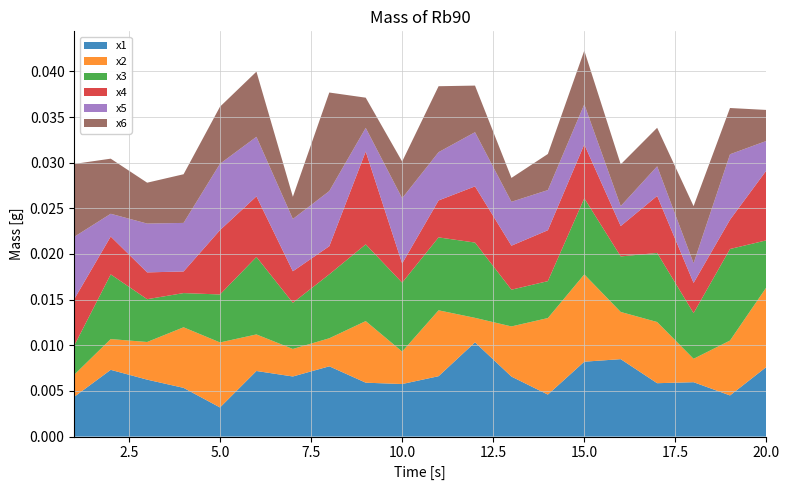

Reading left to right, list all the values displayed in this chart.

x1: 1=4.4	2=7.3	3=6.2	4=5.3	5=3.2	6=7.2	7=6.6	8=7.7	9=5.9	10=5.8	11=6.6	12=10.3	13=6.6	14=4.6	15=8.2	16=8.5	17=5.8	18=6.0	19=4.5	20=7.6
x2: 1=2.4	2=3.4	3=4.1	4=6.6	5=7.1	6=4.0	7=3.0	8=3.1	9=6.7	10=3.6	11=7.2	12=2.7	13=5.5	14=8.4	15=9.6	16=5.2	17=6.7	18=2.6	19=6.0	20=8.7
x3: 1=3.2	2=7.1	3=4.7	4=3.7	5=5.3	6=8.5	7=5.1	8=7.0	9=8.4	10=7.6	11=8.0	12=8.2	13=4.0	14=4.0	15=8.3	16=6.1	17=7.6	18=5.0	19=10.0	20=5.1
x4: 1=5.1	2=4.1	3=2.9	4=2.4	5=7.0	6=6.6	7=3.5	8=3.1	9=10.2	10=2.1	11=4.0	12=6.2	13=4.8	14=5.6	15=5.9	16=3.3	17=6.2	18=3.3	19=3.2	20=7.7
x5: 1=6.8	2=2.5	3=5.3	4=5.3	5=7.3	6=6.5	7=5.7	8=6.0	9=2.6	10=7.1	11=5.3	12=5.9	13=4.8	14=4.4	15=4.4	16=2.2	17=3.2	18=2.2	19=7.2	20=3.2
x6: 1=8.0	2=6.0	3=4.5	4=5.3	5=6.3	6=7.1	7=2.4	8=10.8	9=3.3	10=4.0	11=7.2	12=5.1	13=2.6	14=4.0	15=5.9	16=4.6	17=4.2	18=6.3	19=5.1	20=3.4